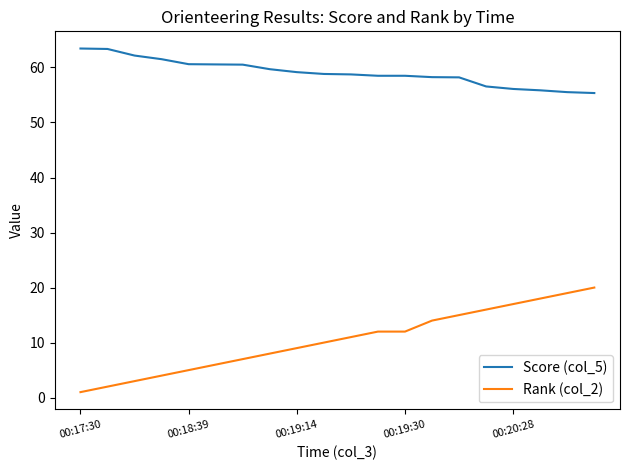

What is the difference between the maximum and minimum values in the Score (col_5) series?

8.1